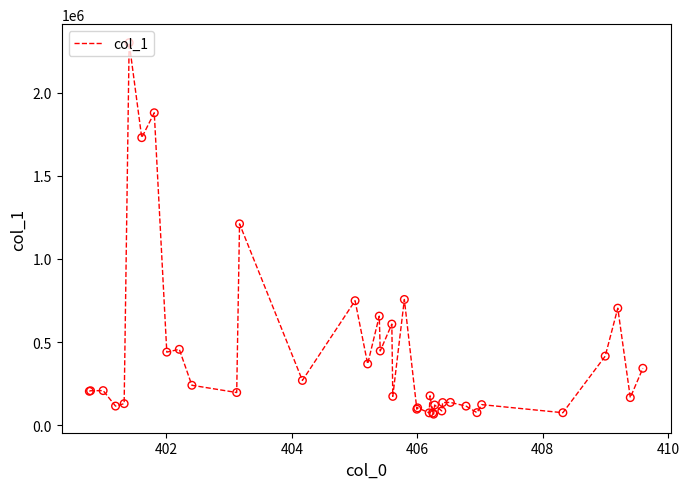

What is the smallest value displayed?

66468.5